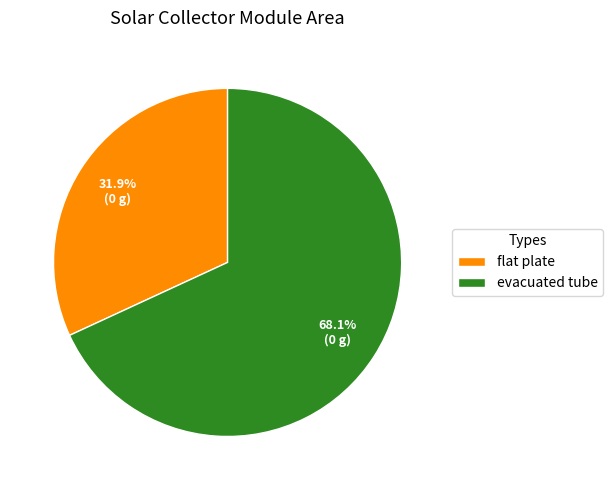

How many slices are in this pie chart?

2